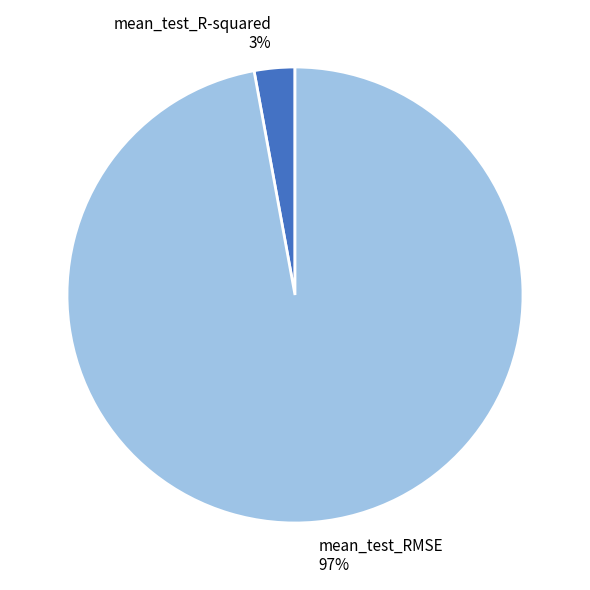

Which slice is the largest?

mean_test_RMSE